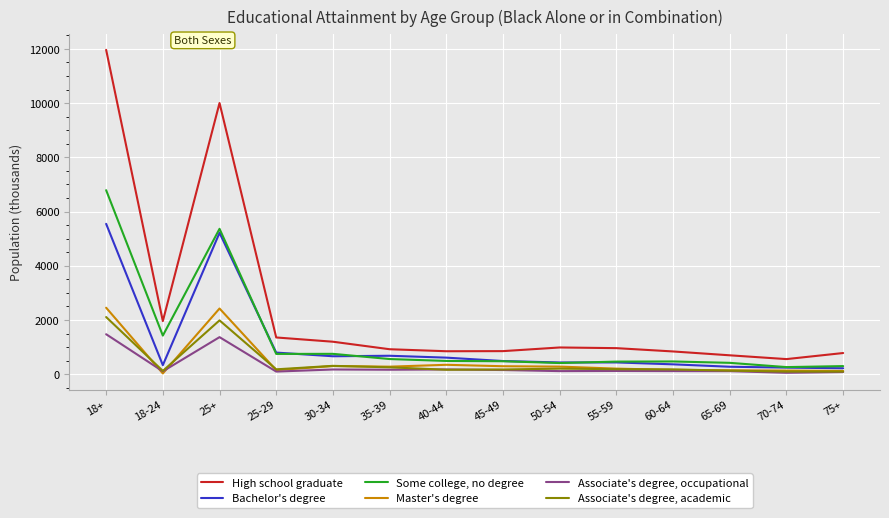

Where is Some college, no degree nearest to the value 3525?

25+